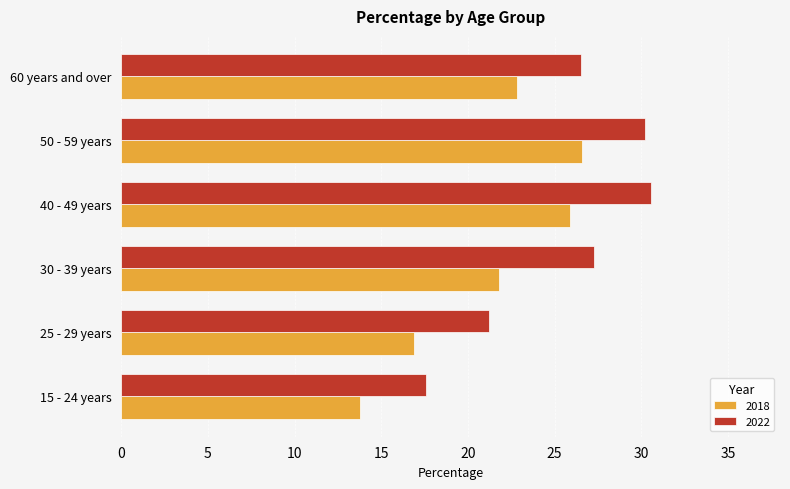

Rank the series at 30 - 39 years from lowest to highest value.

2018, 2022